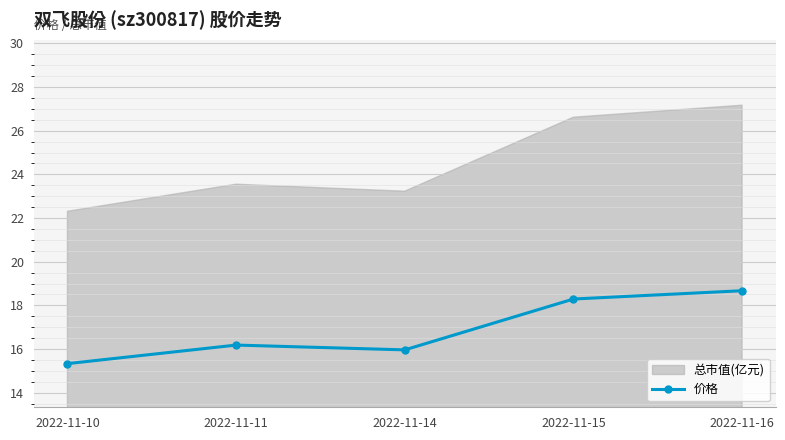

Which label corresponds to the largest value in the chart?

2022-11-16